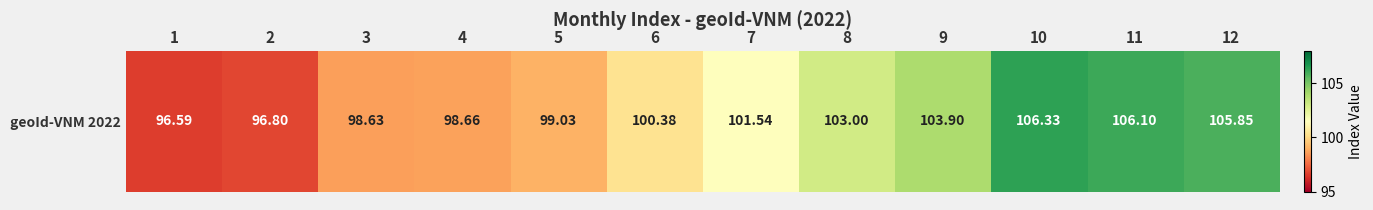

How many categories are shown in the chart?

12